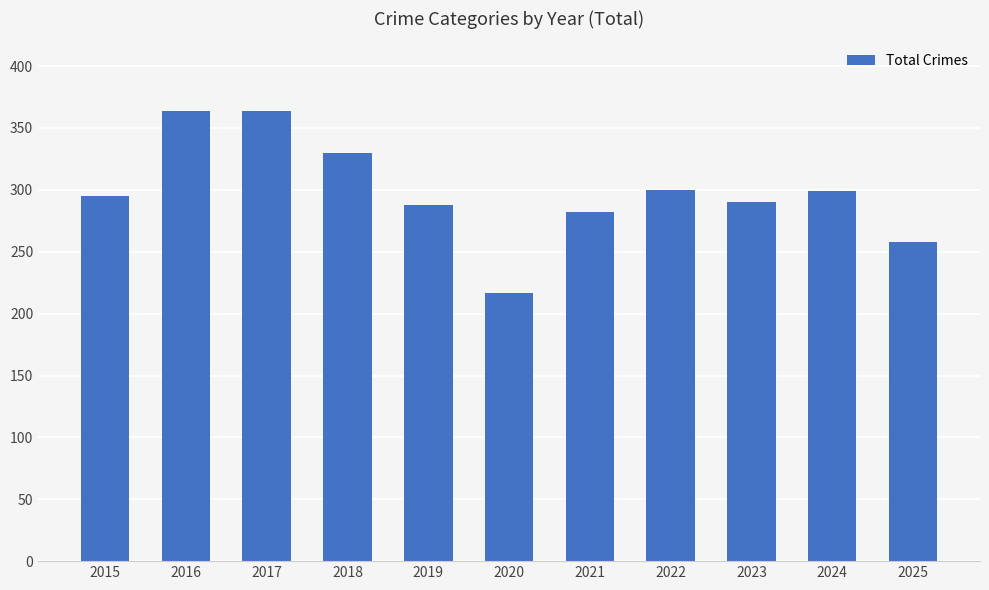

What is the approximate value at 2015, to the nearest 5?

295